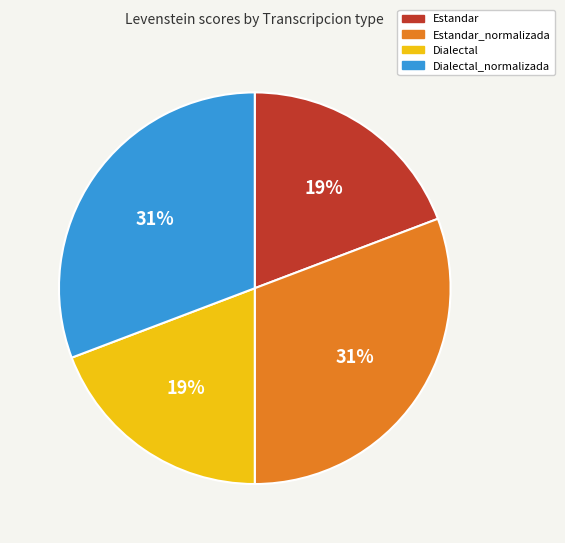

Is there a majority slice in this chart?

No